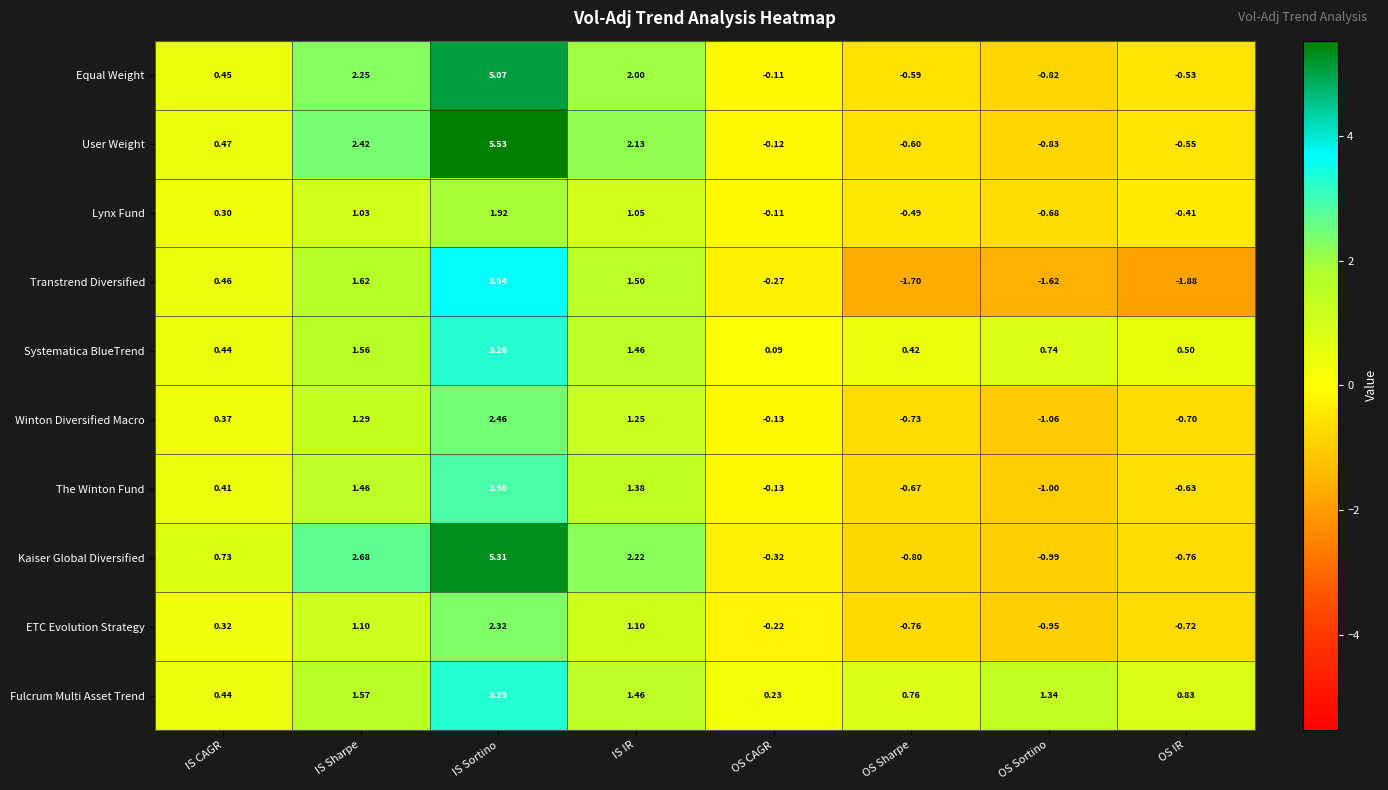

How many data points in Winton Diversified Macro are above 0?

4